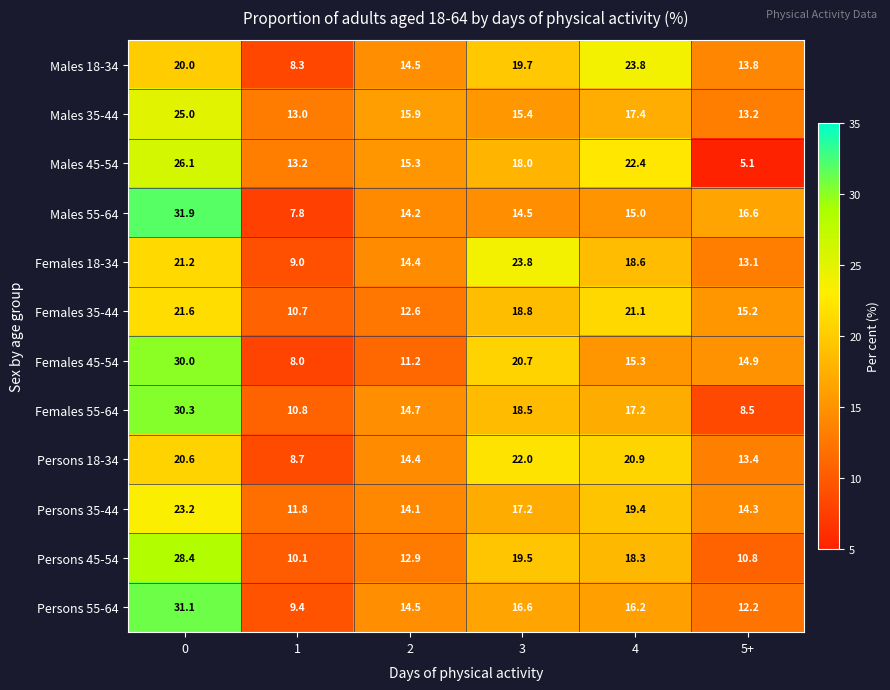

True or false: Males 18-34 has a value of 4.4 at 1.

False